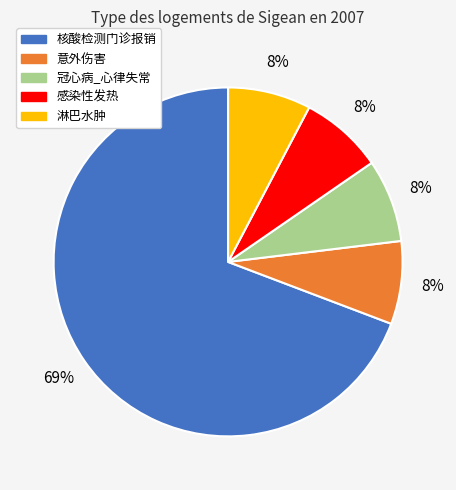

Is it true that 感染性发热 is 8% of the pie?

True